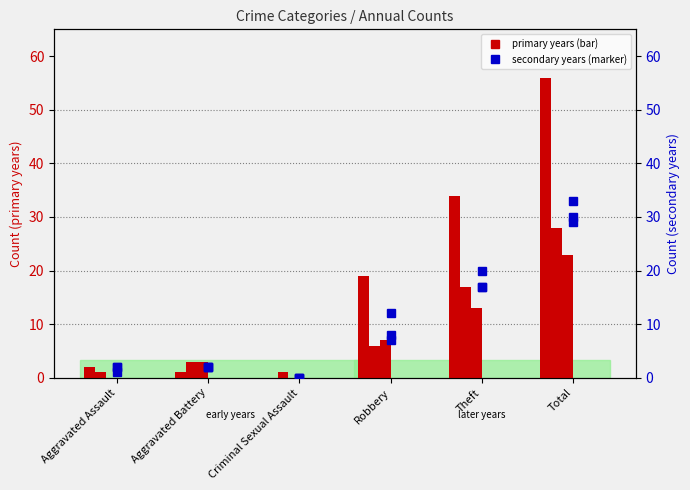

Is it true that 2017 equals -7 at Criminal Sexual Assault?

False